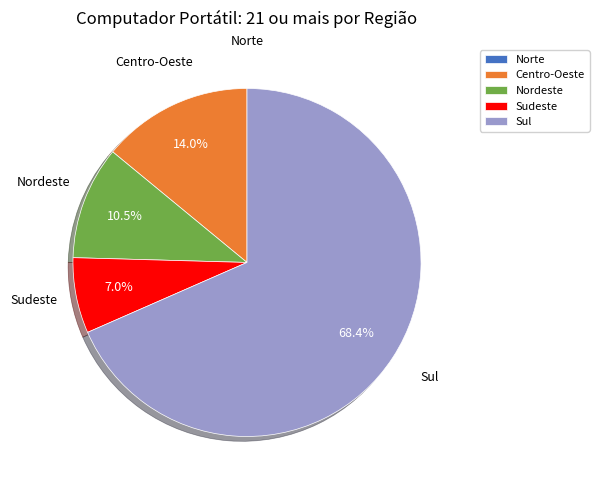

What is the largest slice in the pie chart?

Sul